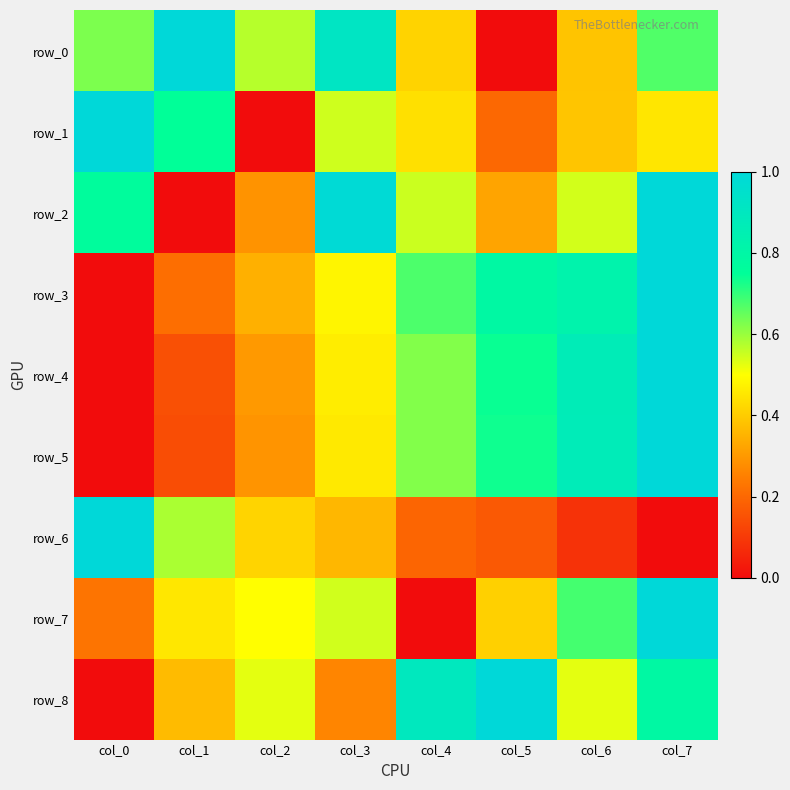

Is the value of row_0 at col_4 greater than the value of row_2 at col_3?

No